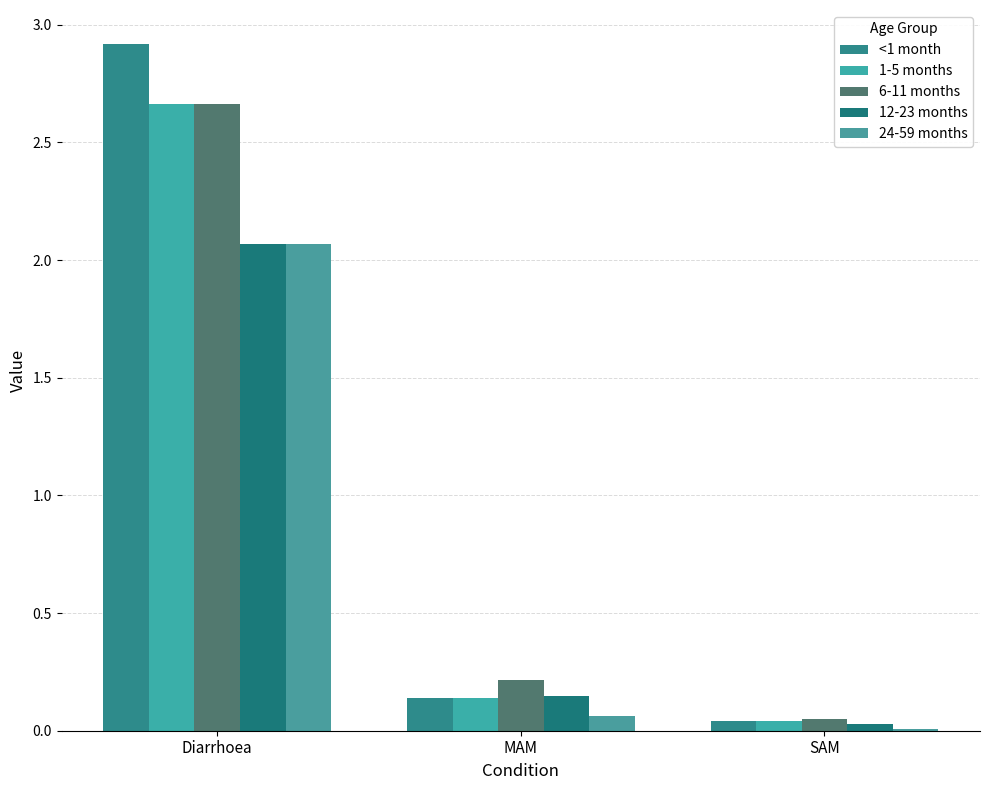

List the series in order of their peak value, highest first.

<1 month, 1-5 months, 6-11 months, 12-23 months, 24-59 months